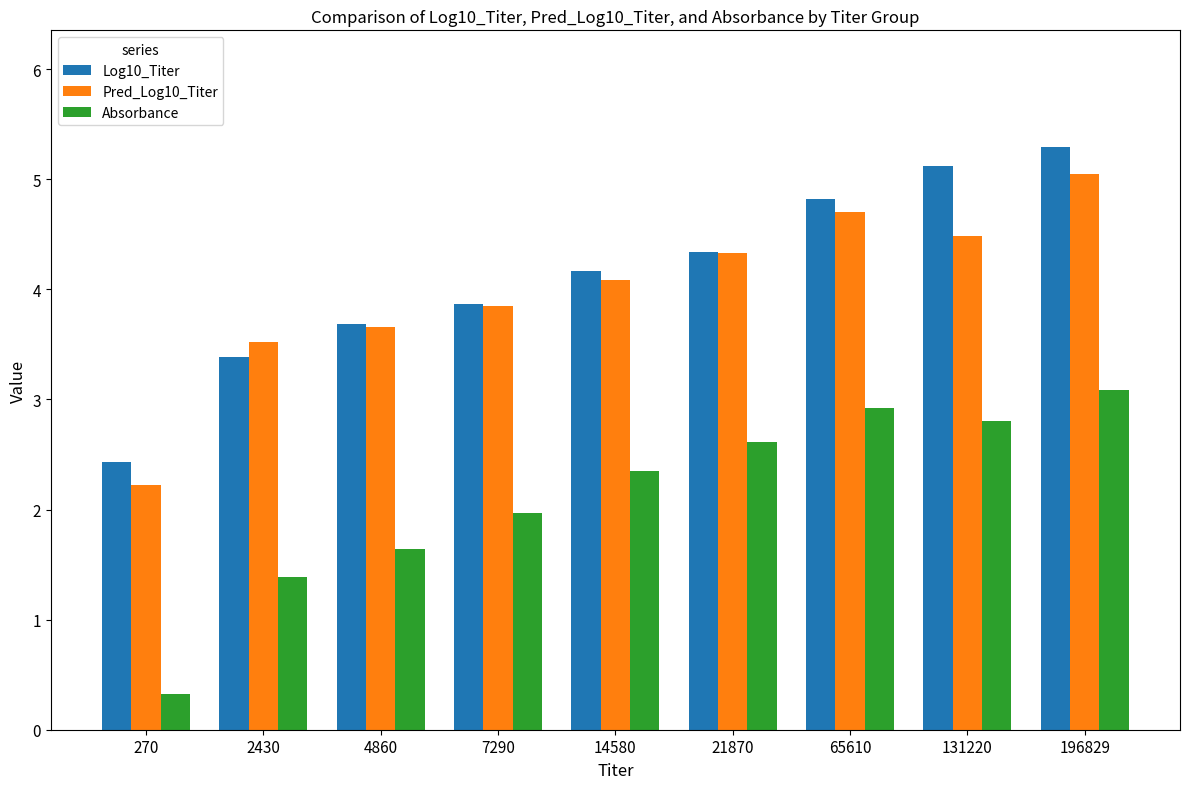

At which label does Pred_Log10_Titer first exceed 4?

14580